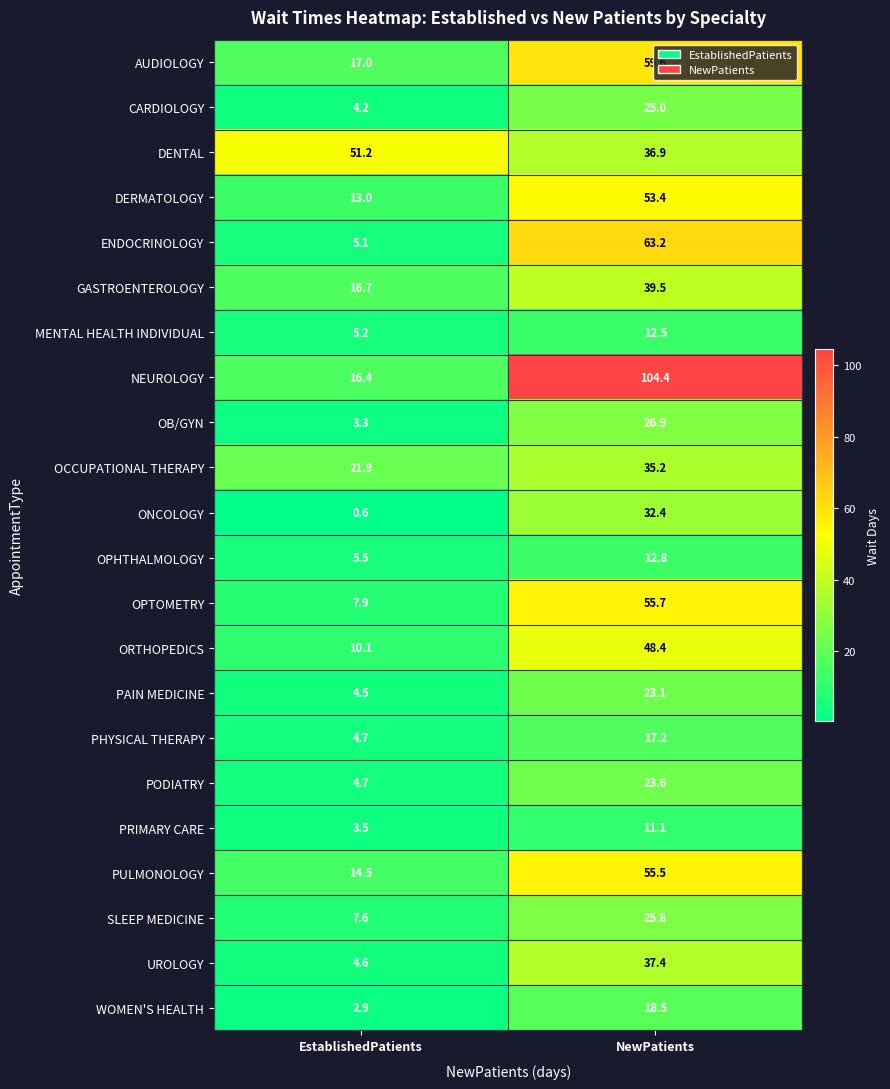

Which series has the largest total across all categories?

NEUROLOGY